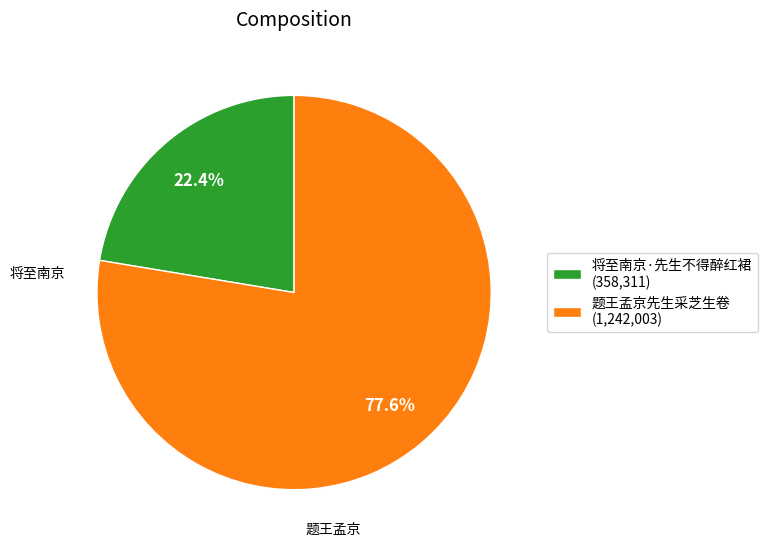

Which has a higher value, 将至南京·先生不得醉红裙 or 题王孟京先生采芝生卷?

题王孟京先生采芝生卷